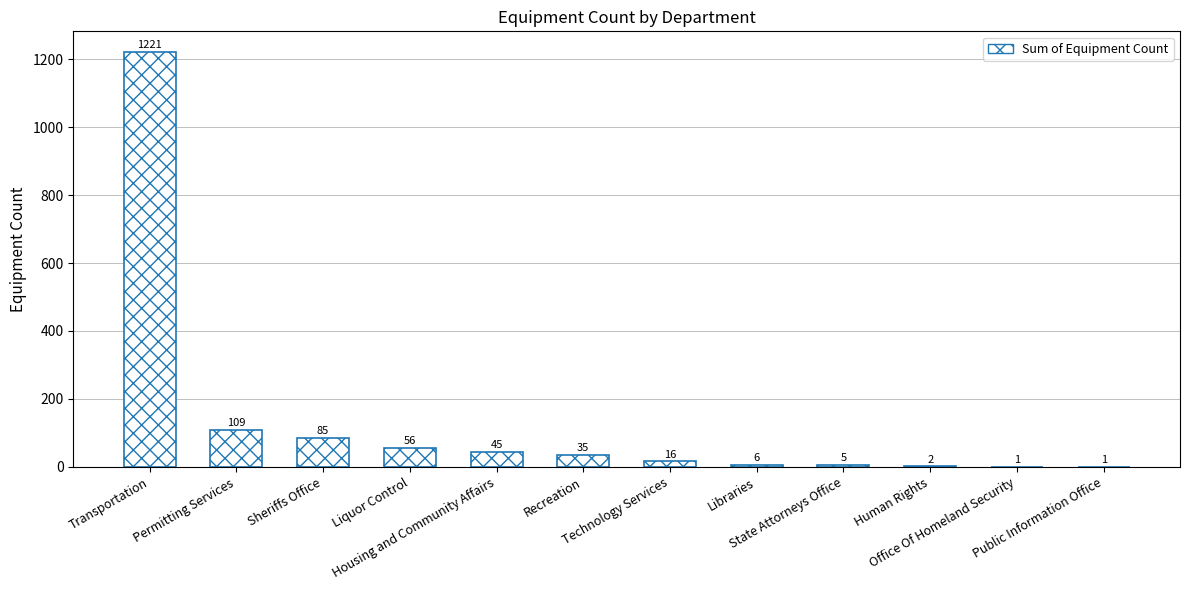

Are the bars horizontal?

No